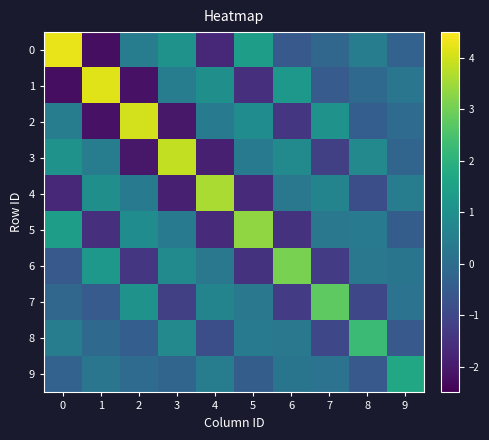

What is the difference between the highest and lowest values at 3?

5.9